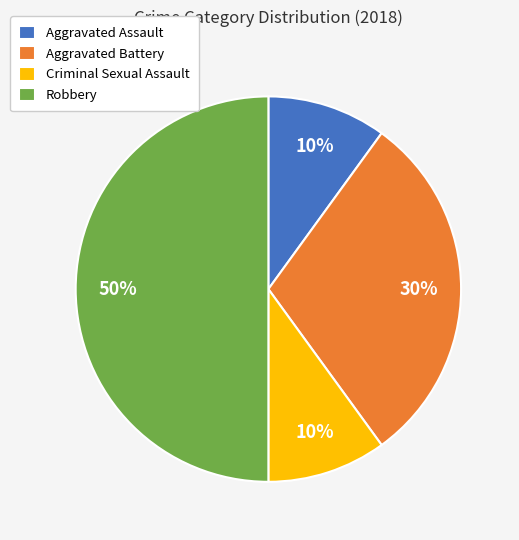

Does Aggravated Battery account for over 50% of the chart?

No